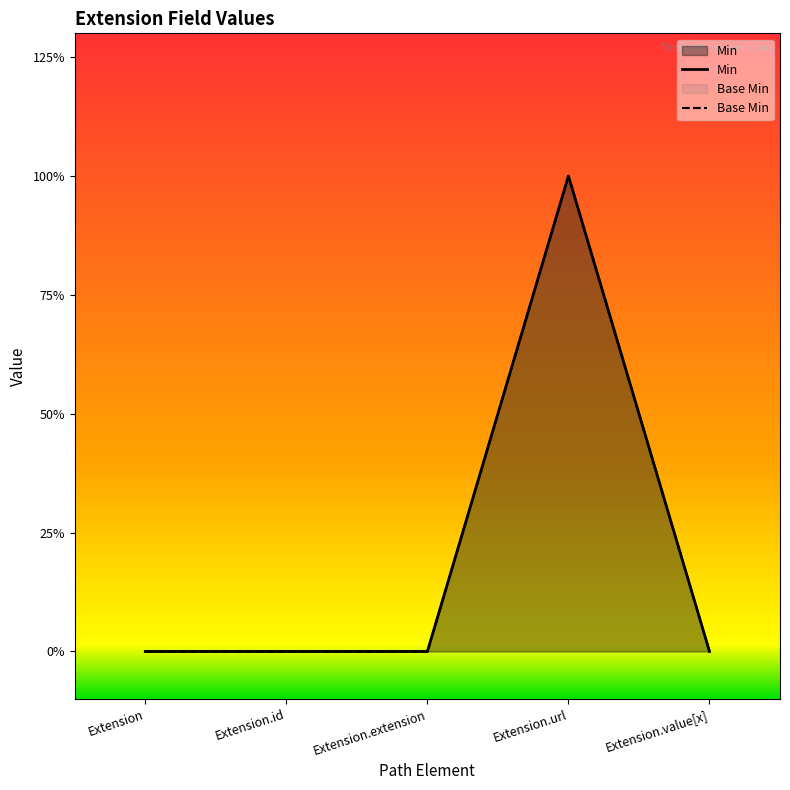

At which category is the sum across all series the highest?

Extension.url